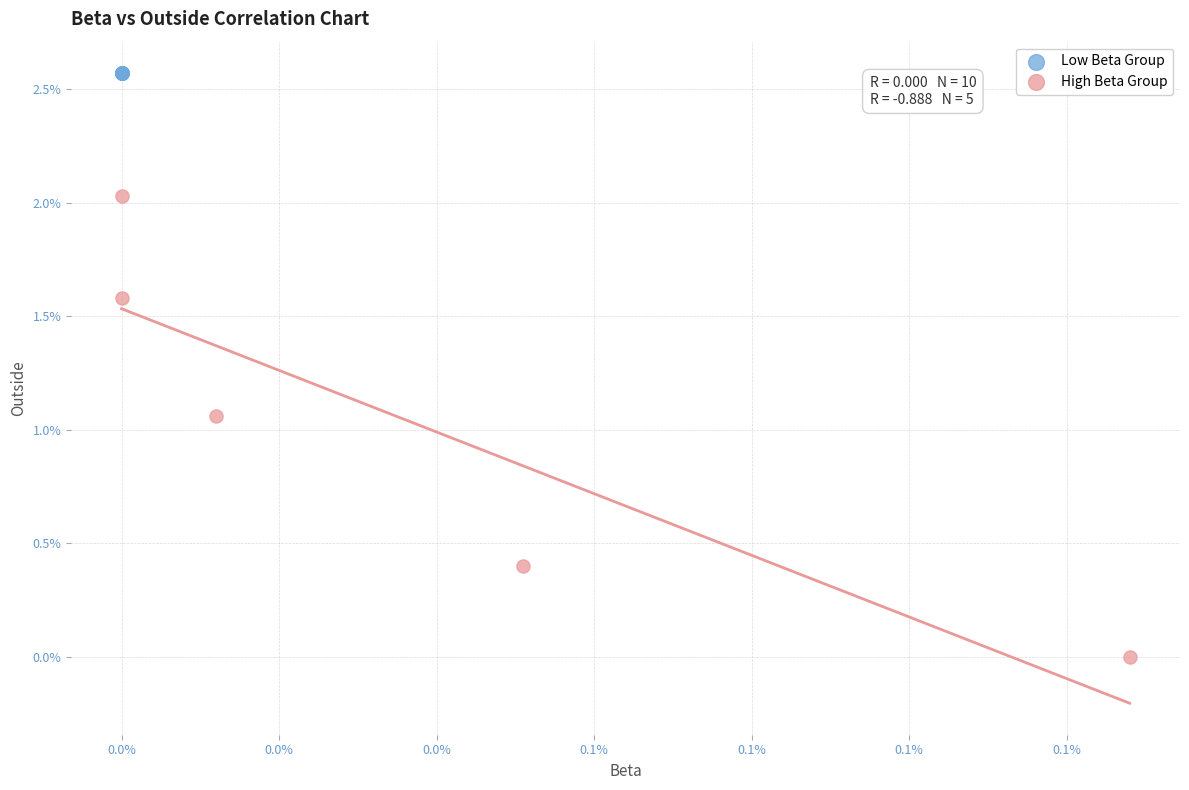

What are all the series names shown in the legend?

Low Beta Group, High Beta Group